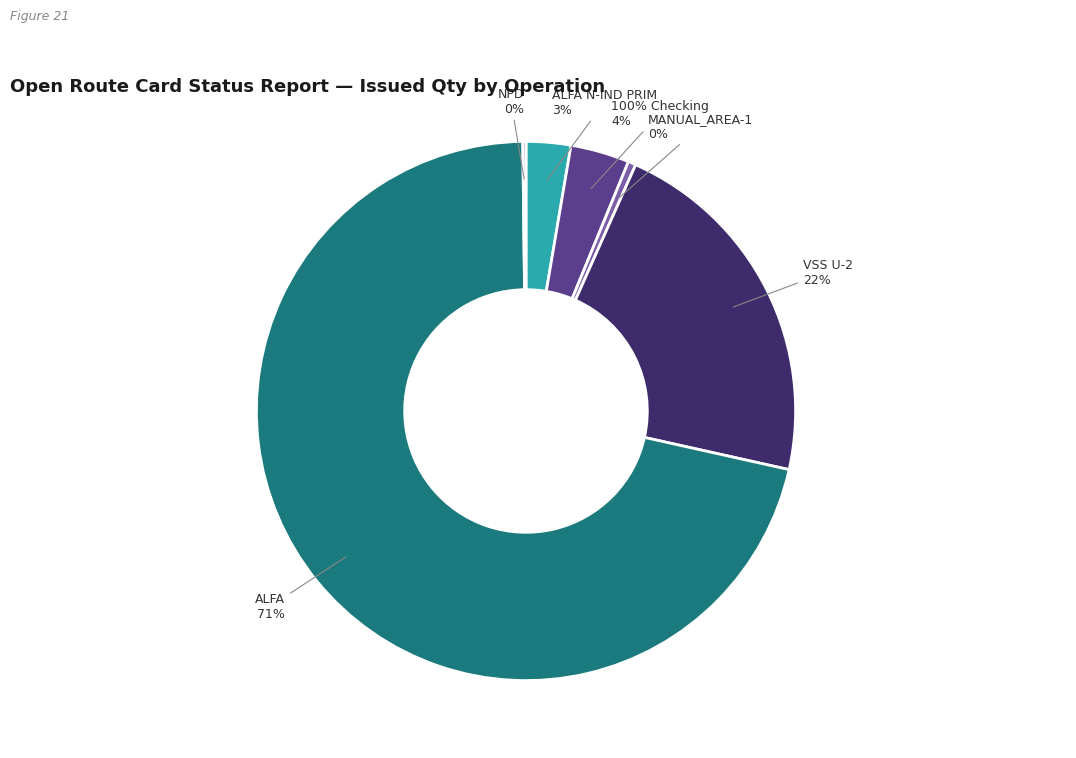

Combined, what portion of the pie is NPD and MANUAL_AREA-1?

0.7%